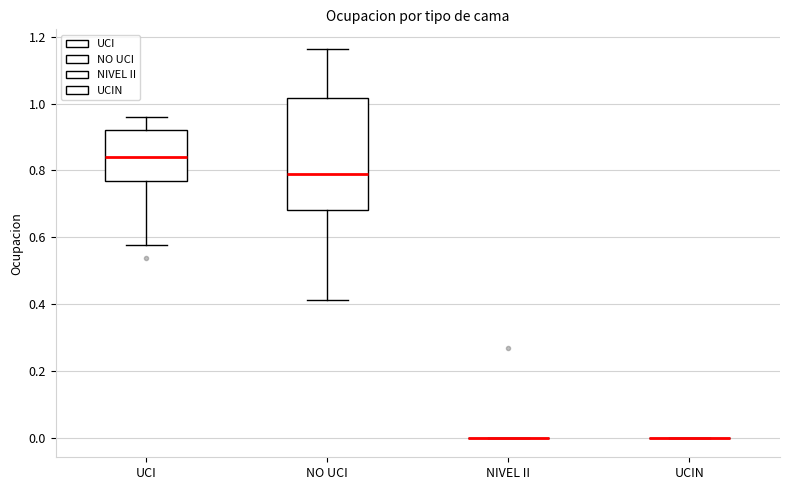

Reading left to right, read every box against the y-axis: the position of its median line, the range the box covers, and the ends of its whiskers. The values are not printed on the chart, so give them approximately, as read against the axis.

UCI: median 0.84, box 0.76 to 0.92, whiskers 0.58 to 0.96
NO UCI: median 0.78, box 0.68 to 1.02, whiskers 0.42 to 1.16
NIVEL II: box collapsed to a line at 0.00, whiskers 0.00 to 0.00
UCIN: box collapsed to a line at 0.00, whiskers 0.00 to 0.00